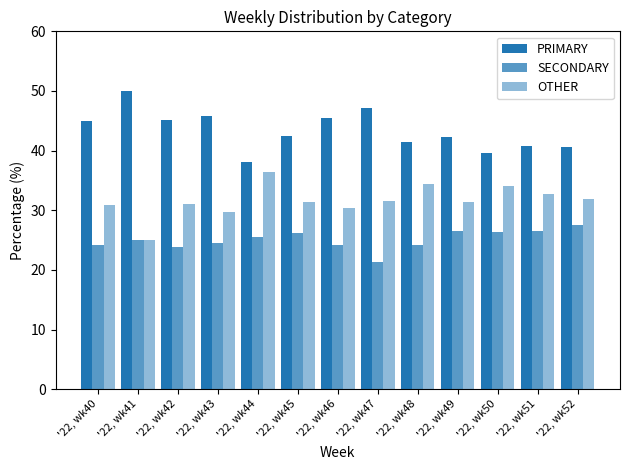

What is the value of the OTHER bar at the 4th from the left?

29.7